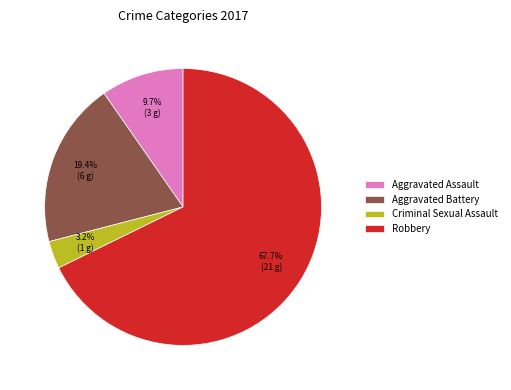

Between Robbery and Criminal Sexual Assault, which is larger?

Robbery